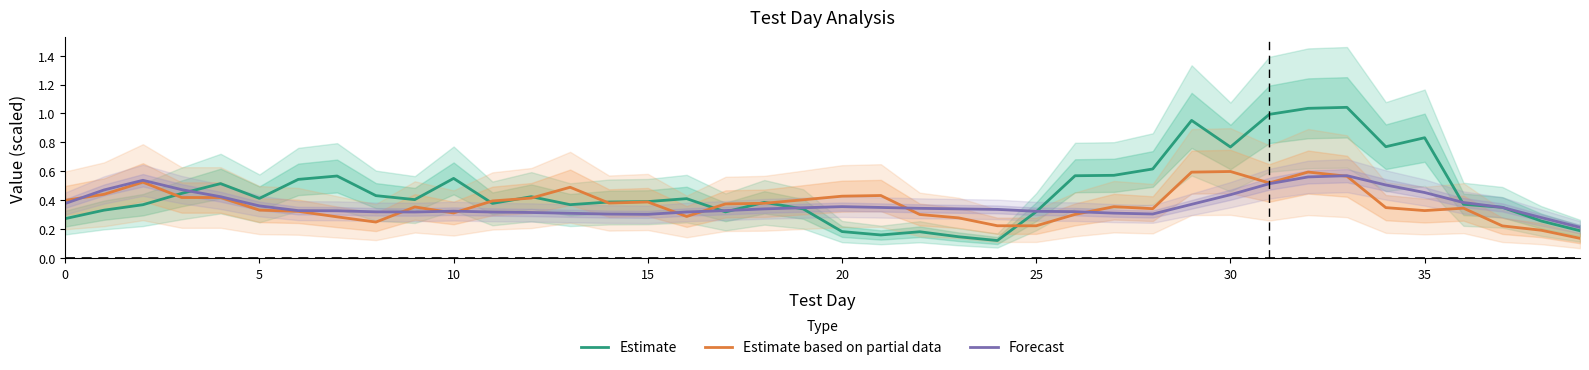

Is it true that Forecast equals 0.3 at 30?

False